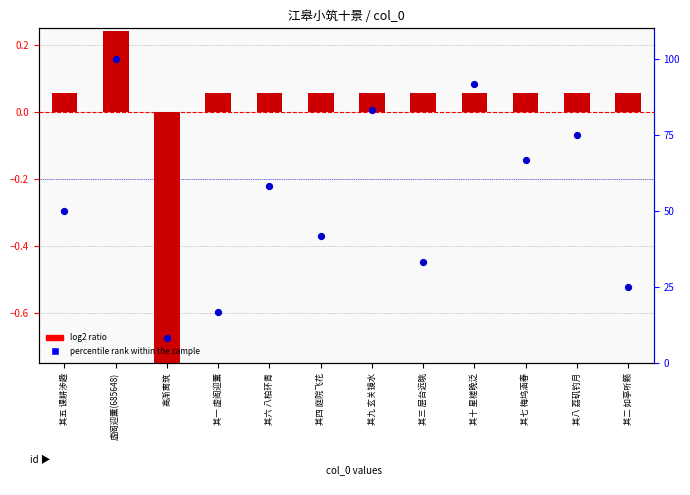

Which series has the largest total across all categories?

percentile rank within the sample